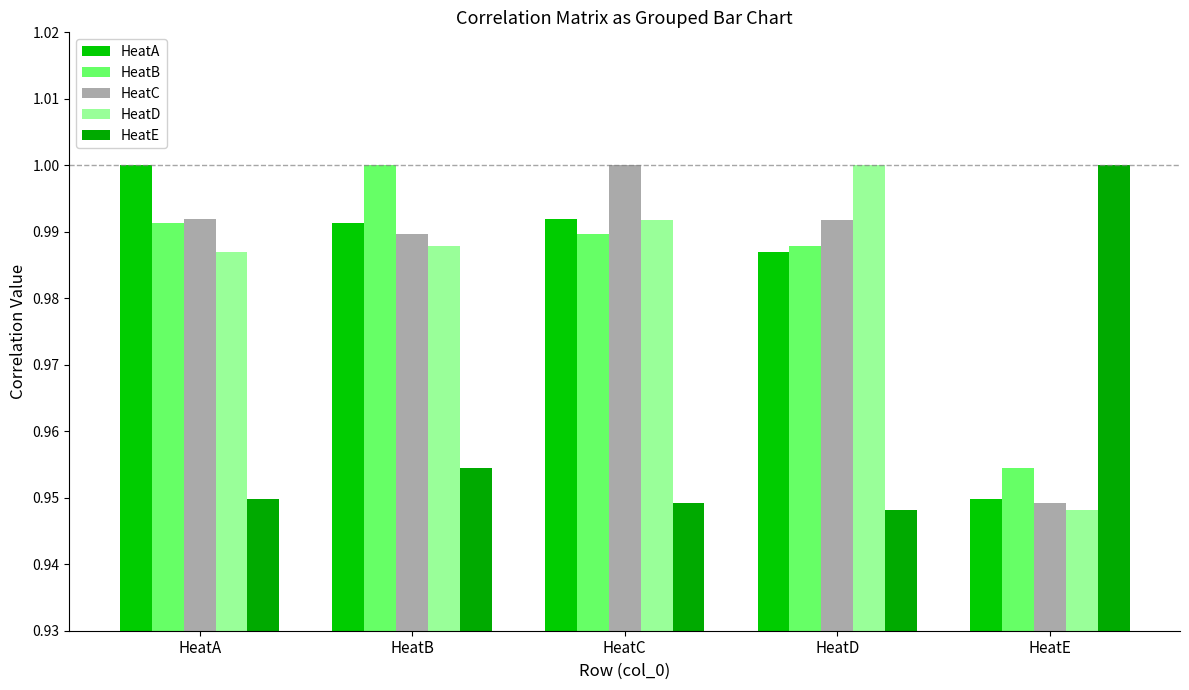

Rank the series by their maximum value, from highest to lowest.

HeatA, HeatB, HeatC, HeatD, HeatE